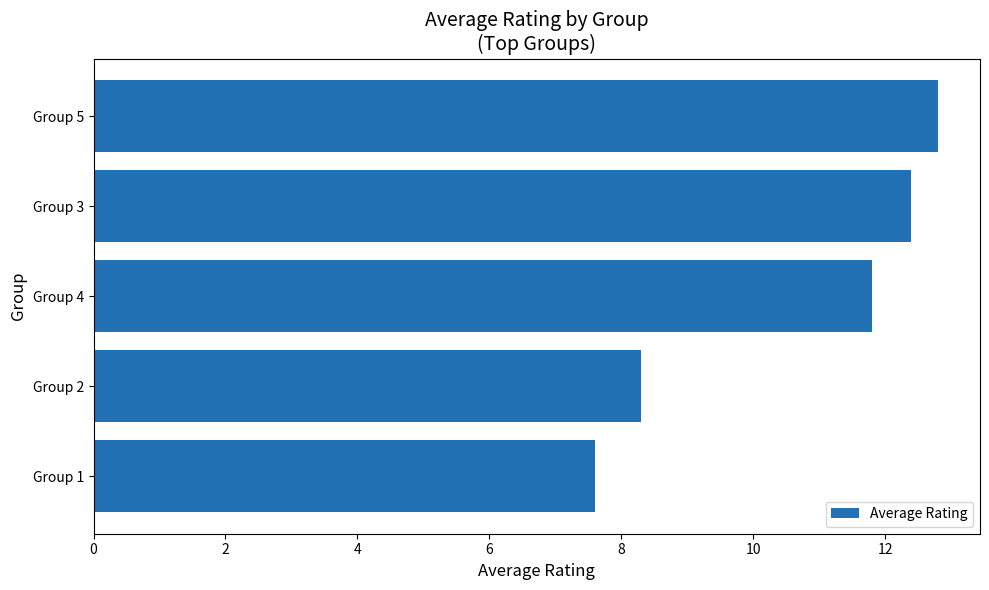

What is the change in value from Group 3 to Group 5?

+0.4